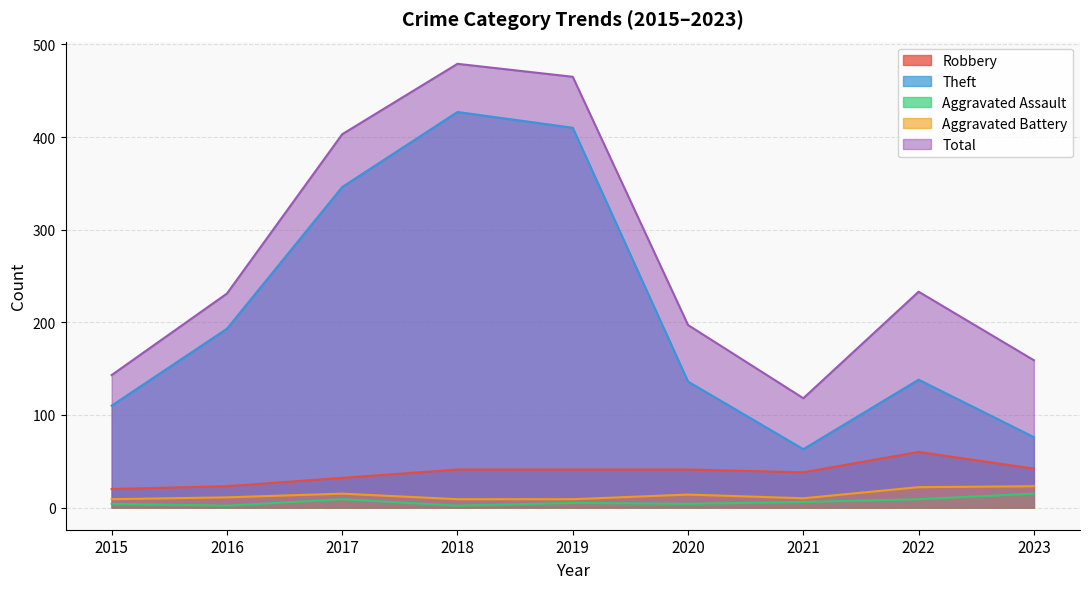

Does the chart display data point markers on the line(s)?

No